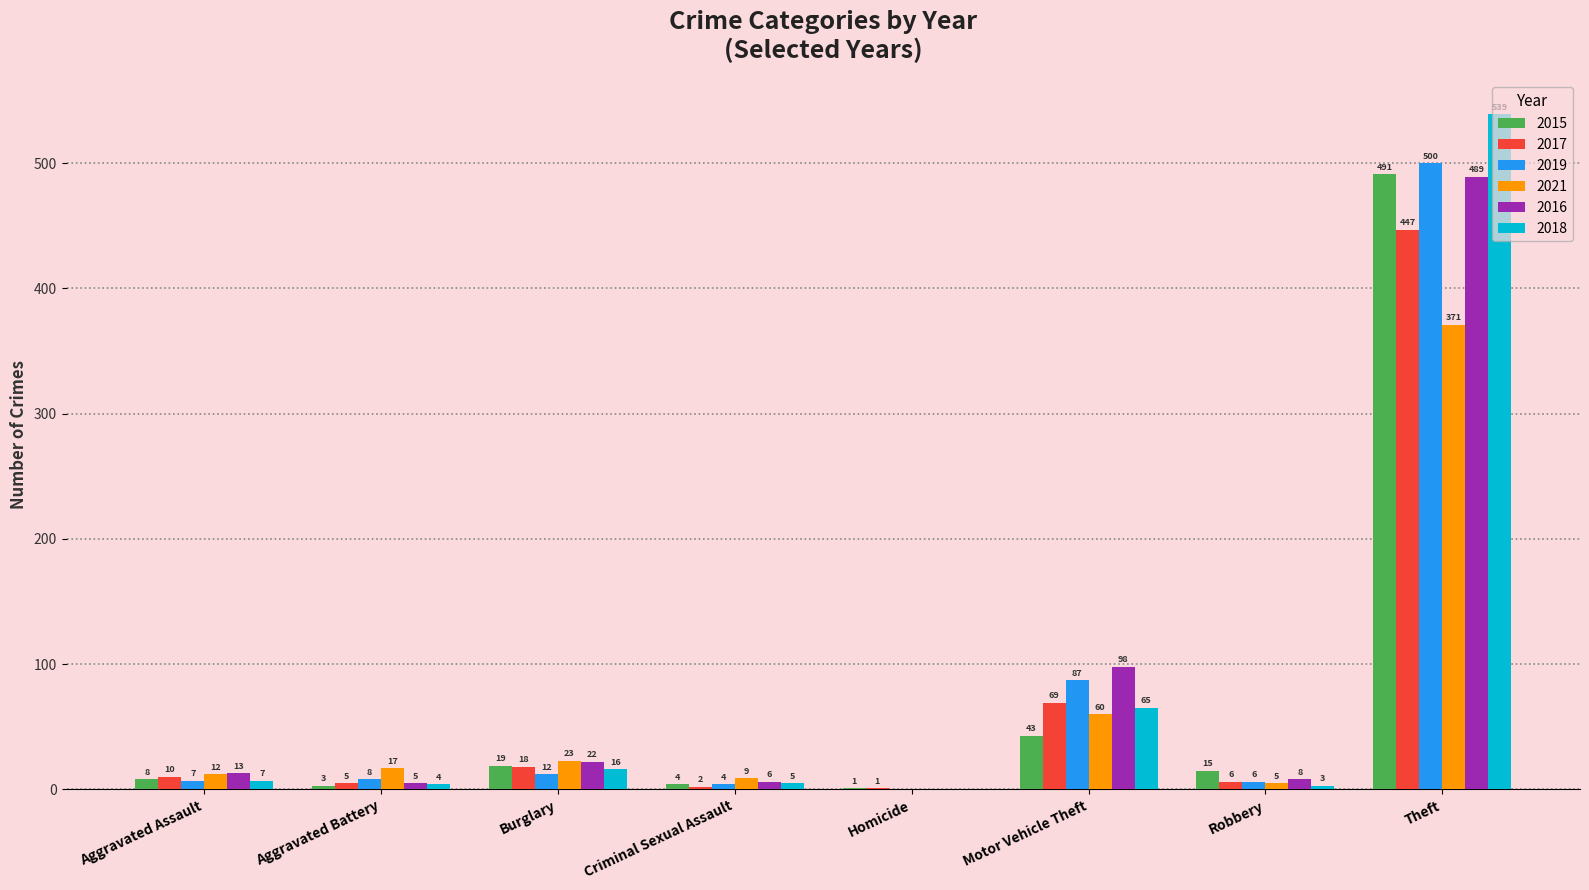

Is the value of 2015 at Burglary greater than the value of 2021 at Aggravated Assault?

Yes